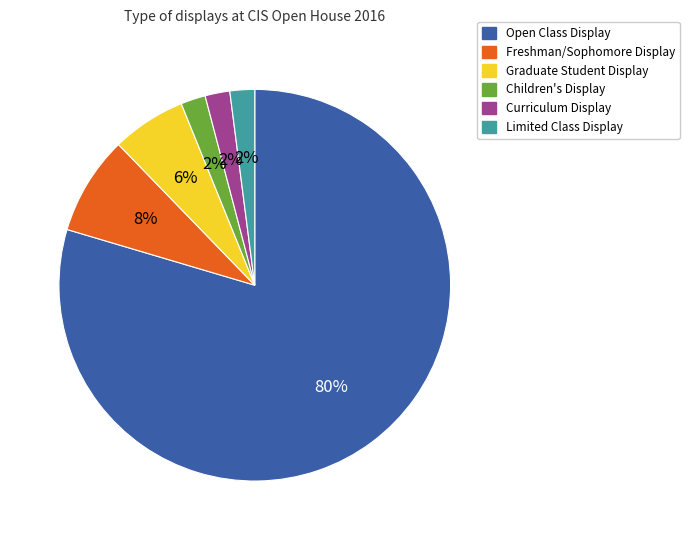

Which slice is the largest?

Open Class Display